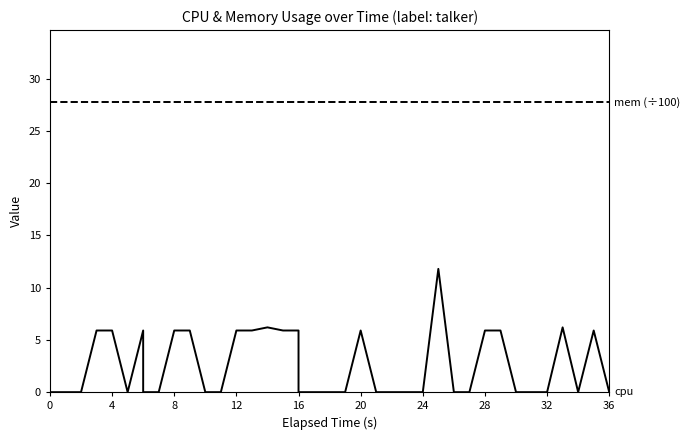

Does the chart display data point markers on the line(s)?

No